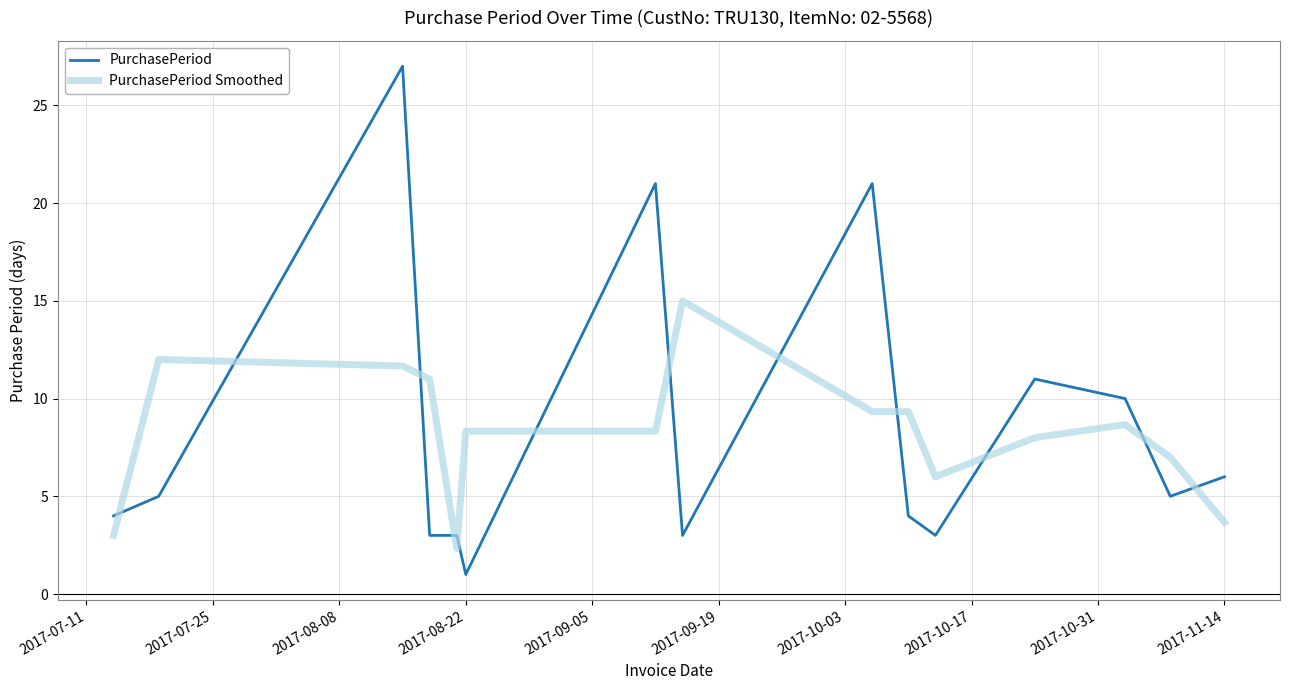

What is the difference between the maximum and minimum values in the PurchasePeriod Smoothed series?

12.7